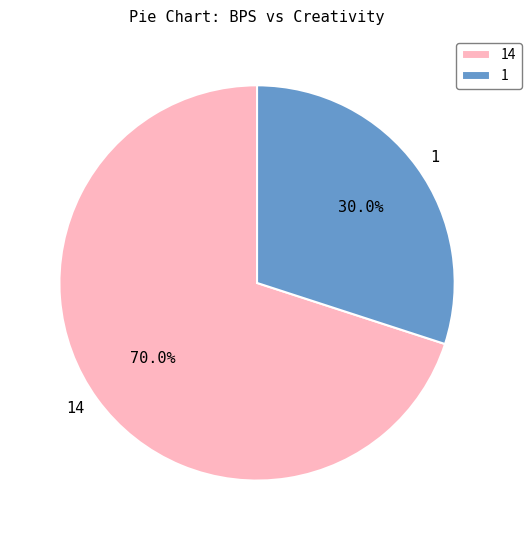

Combined, do 14 and 1 account for over 50%?

Yes